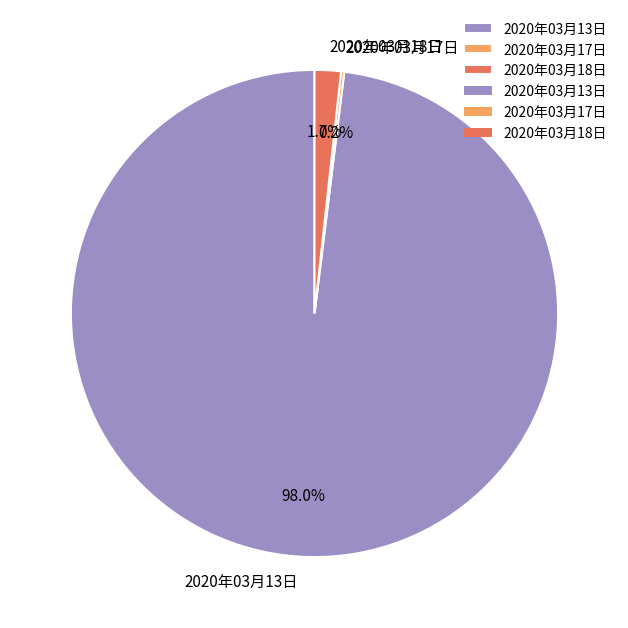

To the nearest percent, what is the difference between the largest and smallest slice percentages?

98%